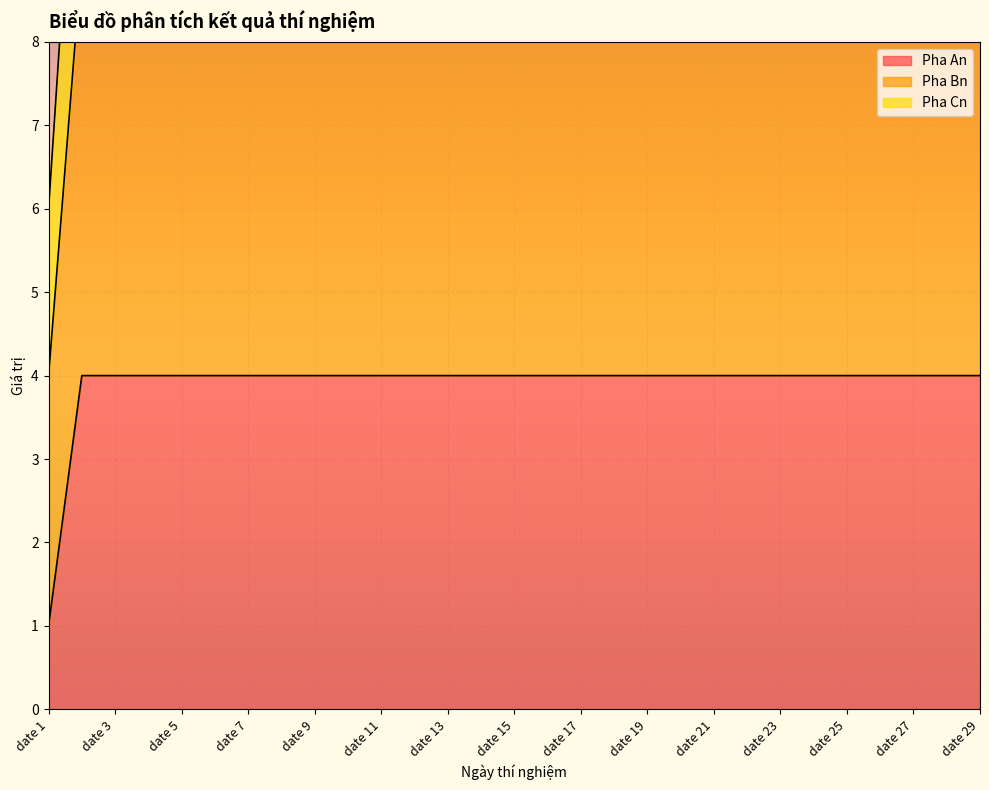

The Pha Bn series shows 6 at date 27. True or false?

False